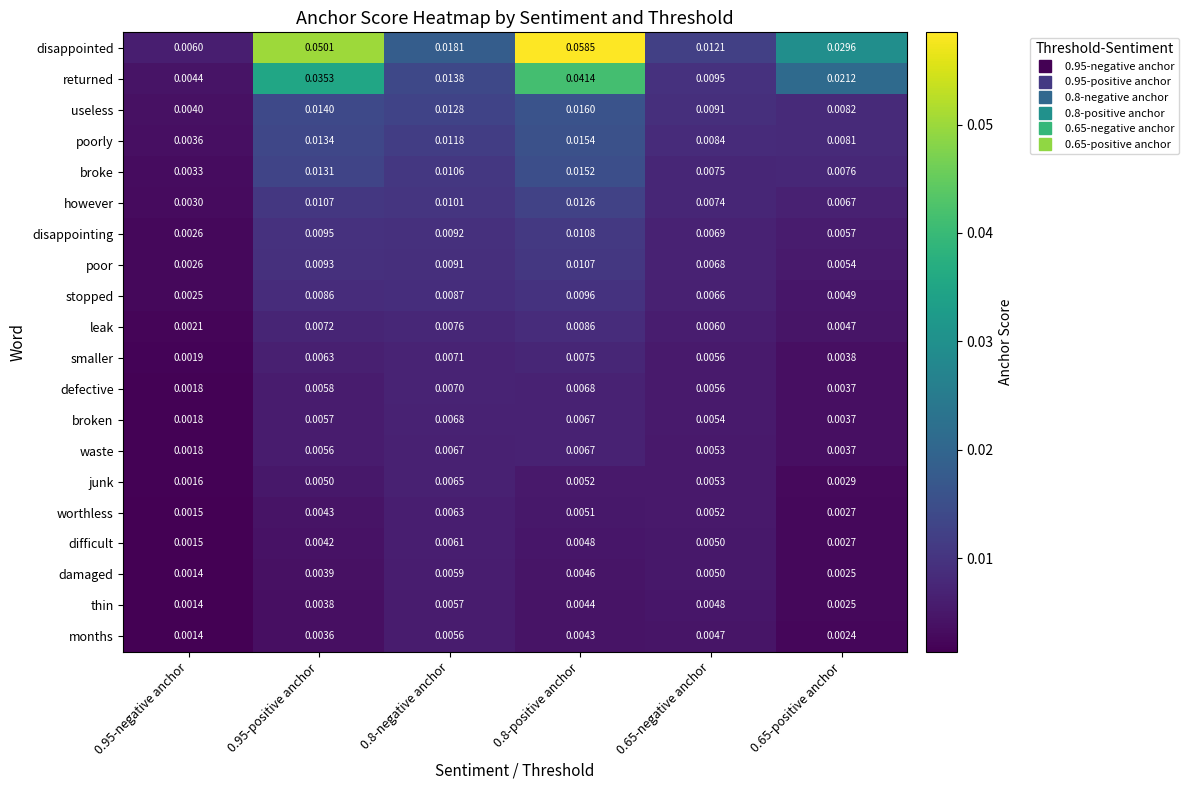

Which series has the largest total across all categories?

disappointed